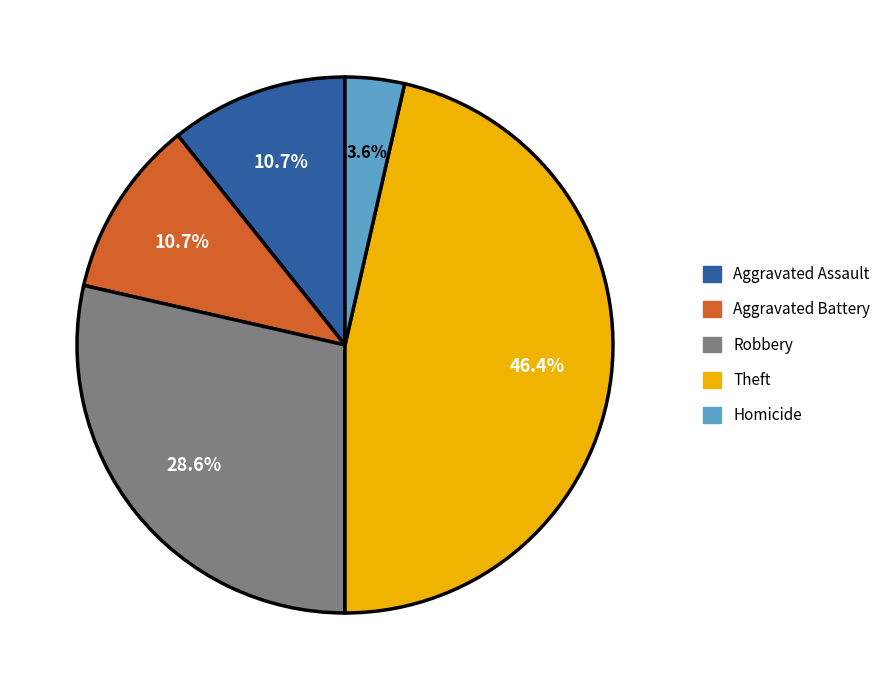

To the nearest percent, what percentage of the pie is Aggravated Battery?

11%